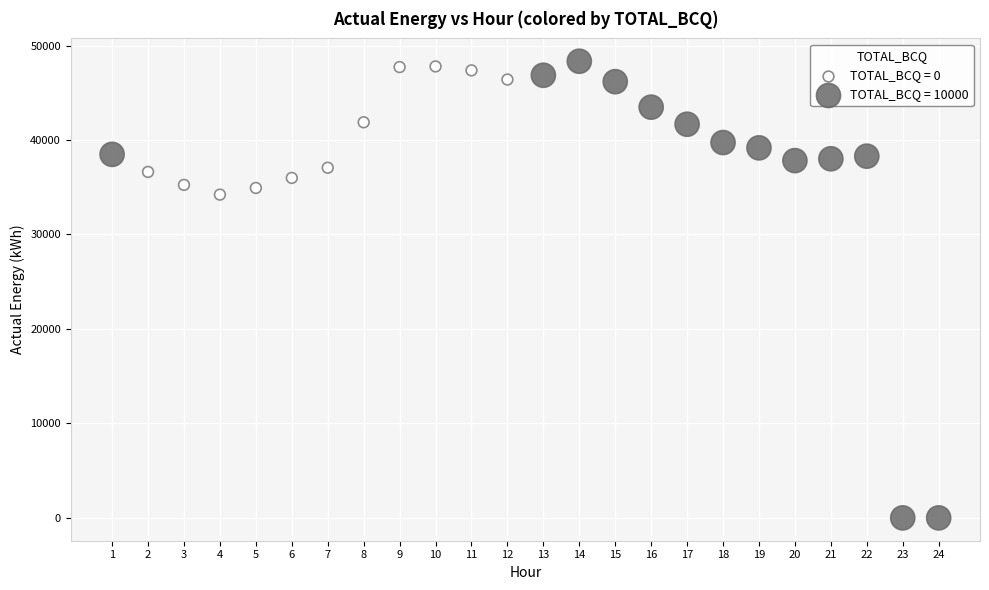

Which series has the widest spread of Y values?

TOTAL_BCQ = 10000